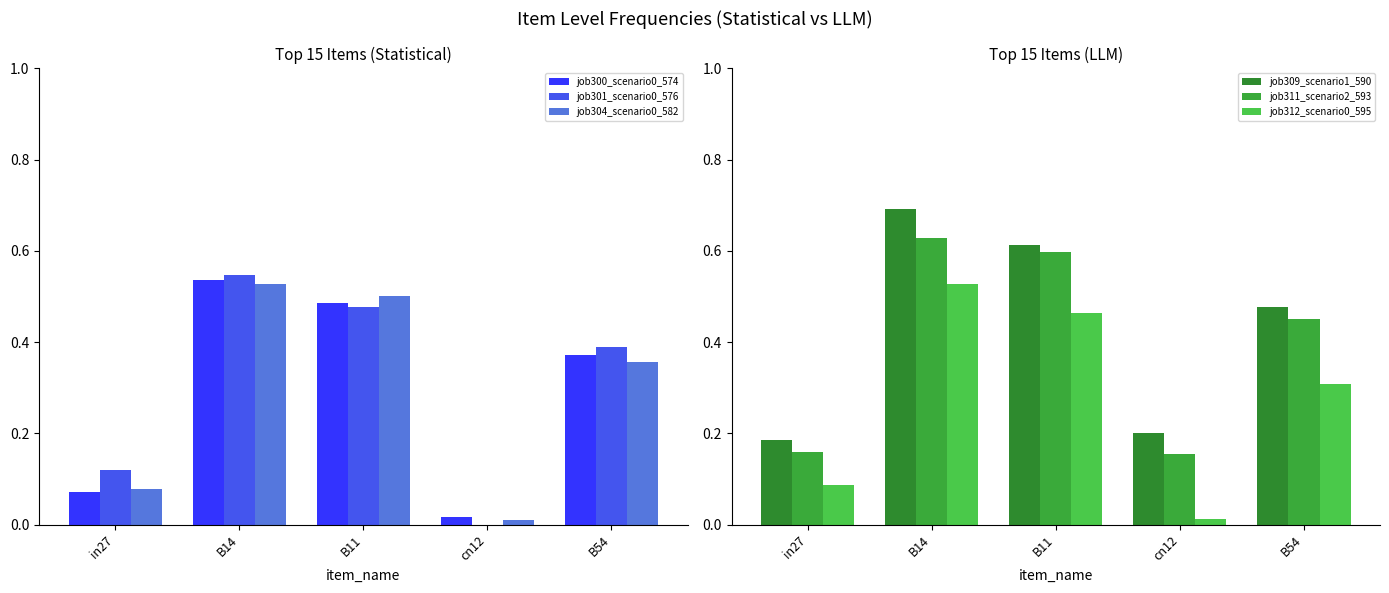

Which series has the largest range (max minus min)?

job301_scenario0_576